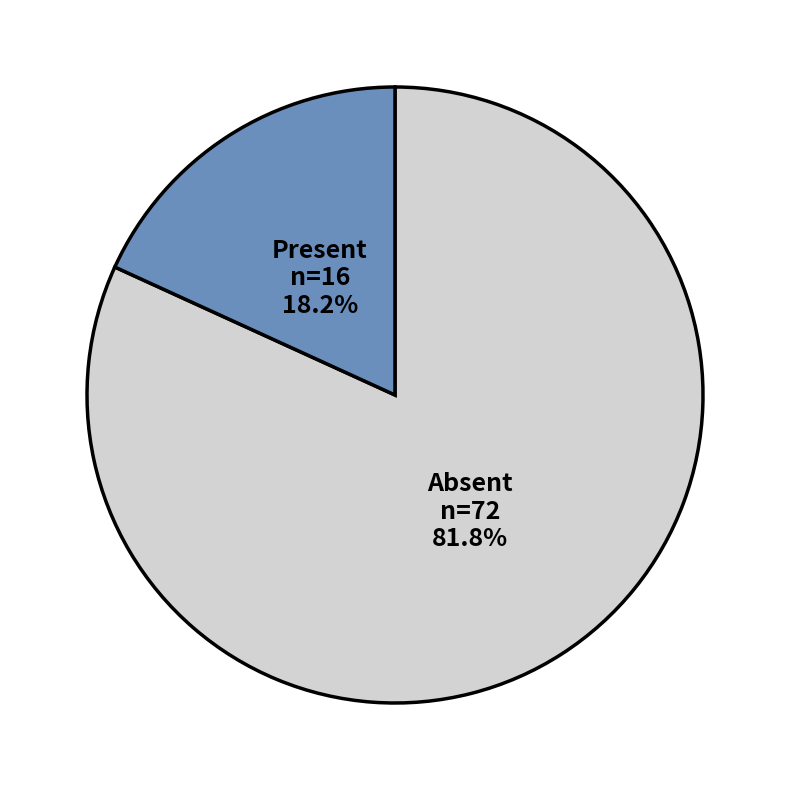

To the nearest percent, what is the average slice percentage?

50%